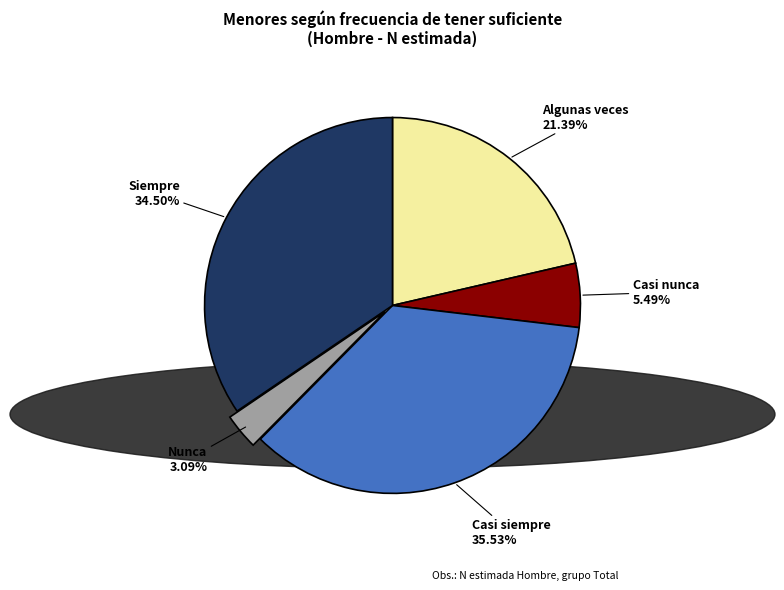

How many slices are in this pie chart?

5